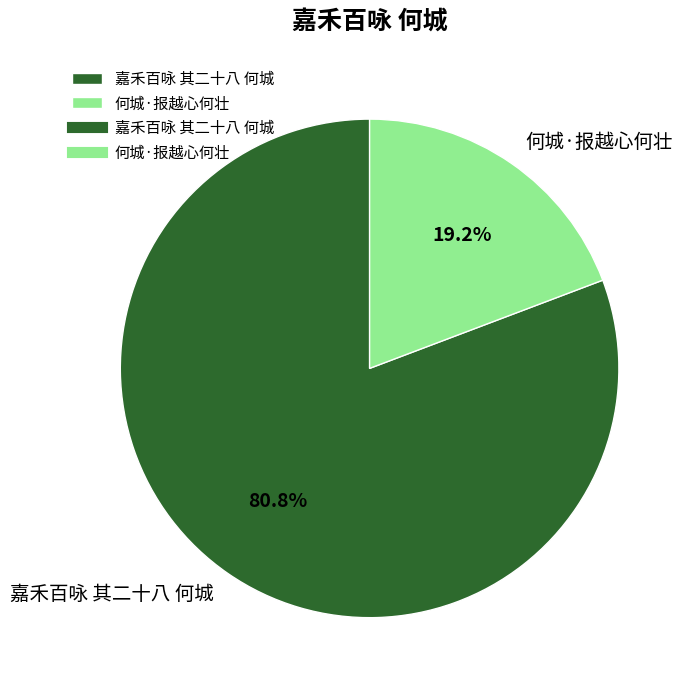

To the nearest percent, what is the combined percentage of 嘉禾百咏 其二十八 何城 and 何城·报越心何壮?

100%